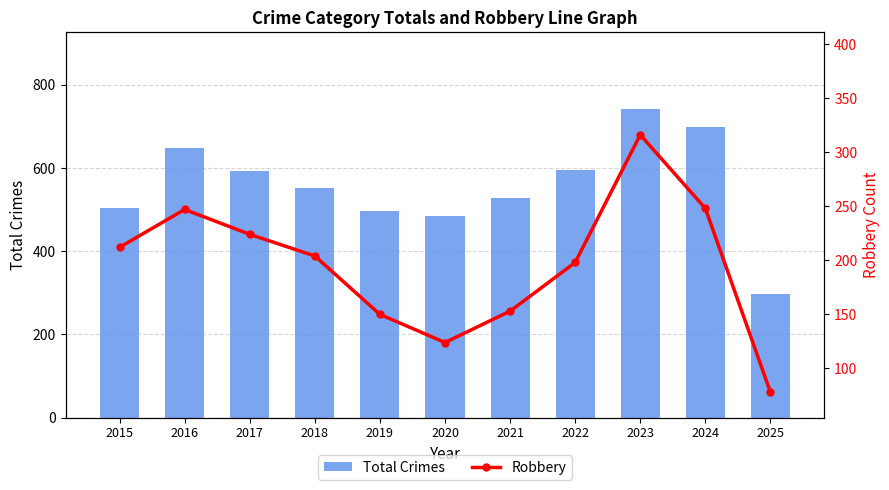

Between 2018 and 2015, which is larger?

2018